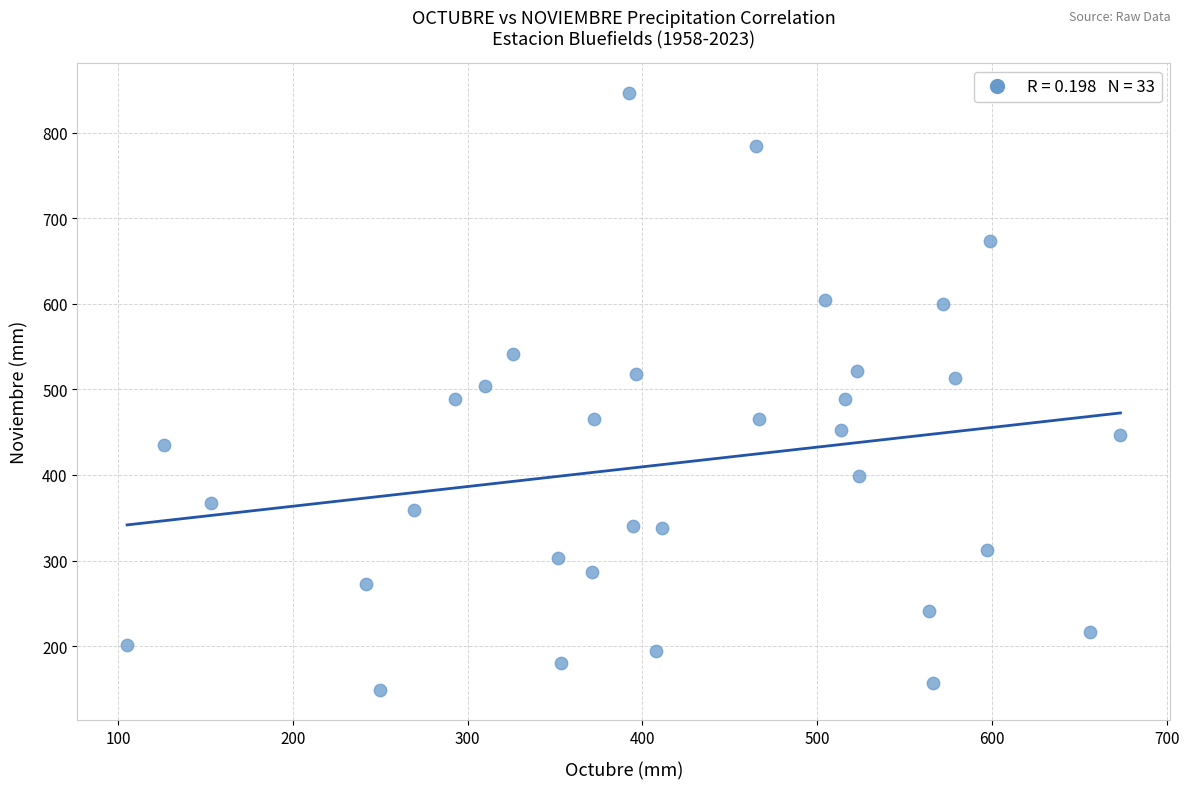

What is the range of Y values (max minus min)?

698.0